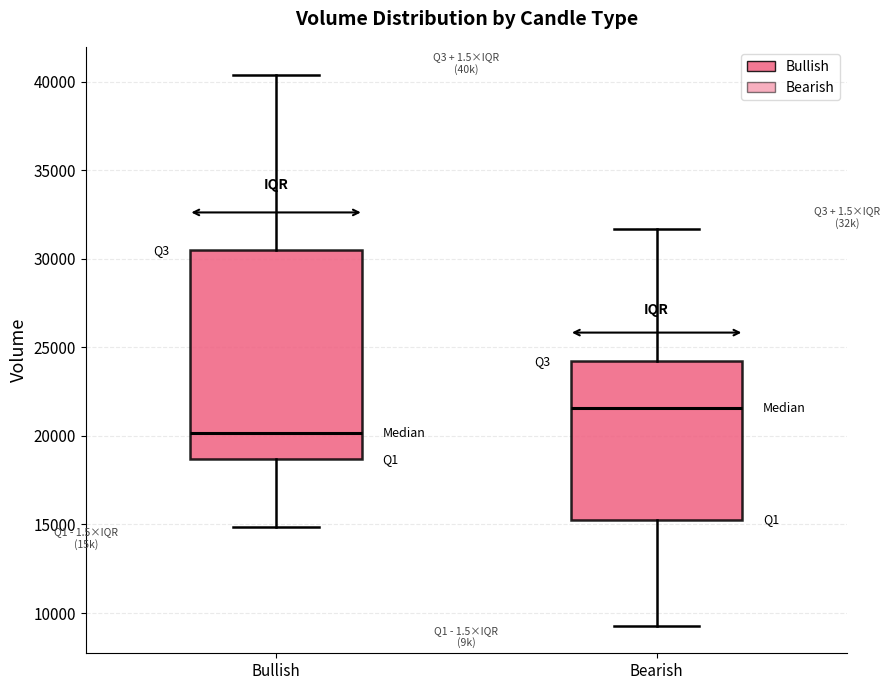

Comparing the boxes themselves (not the whiskers), which one is the tallest?

Bullish